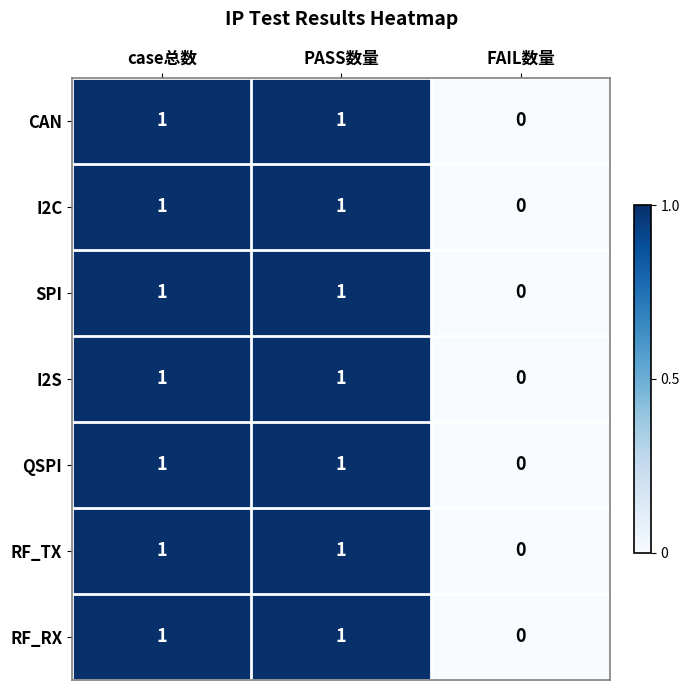

How many categories are shown in the chart?

3